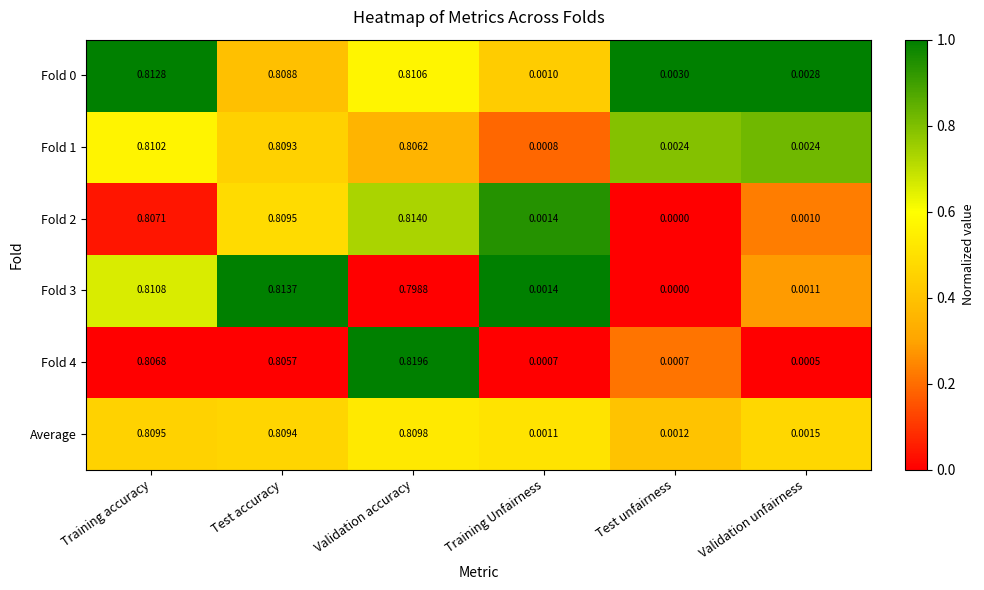

Where is Fold 1 nearest to the value 0?

Training Unfairness